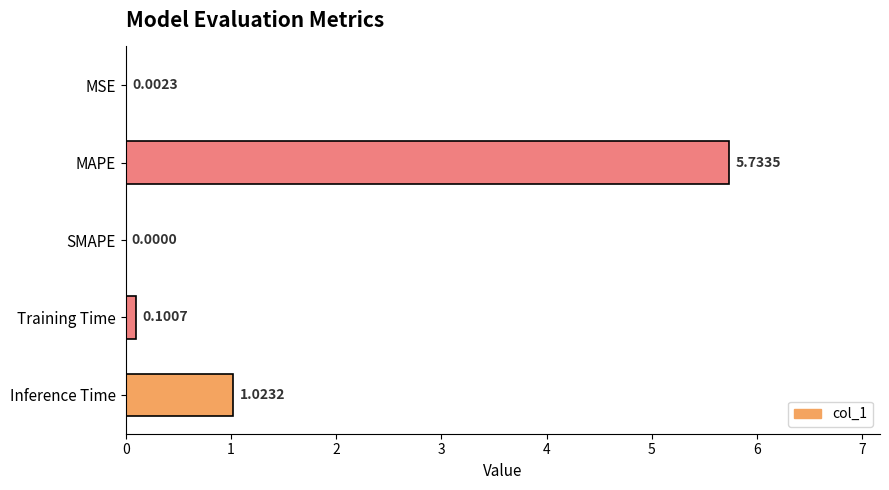

At which category does the chart reach its peak across all series?

MAPE